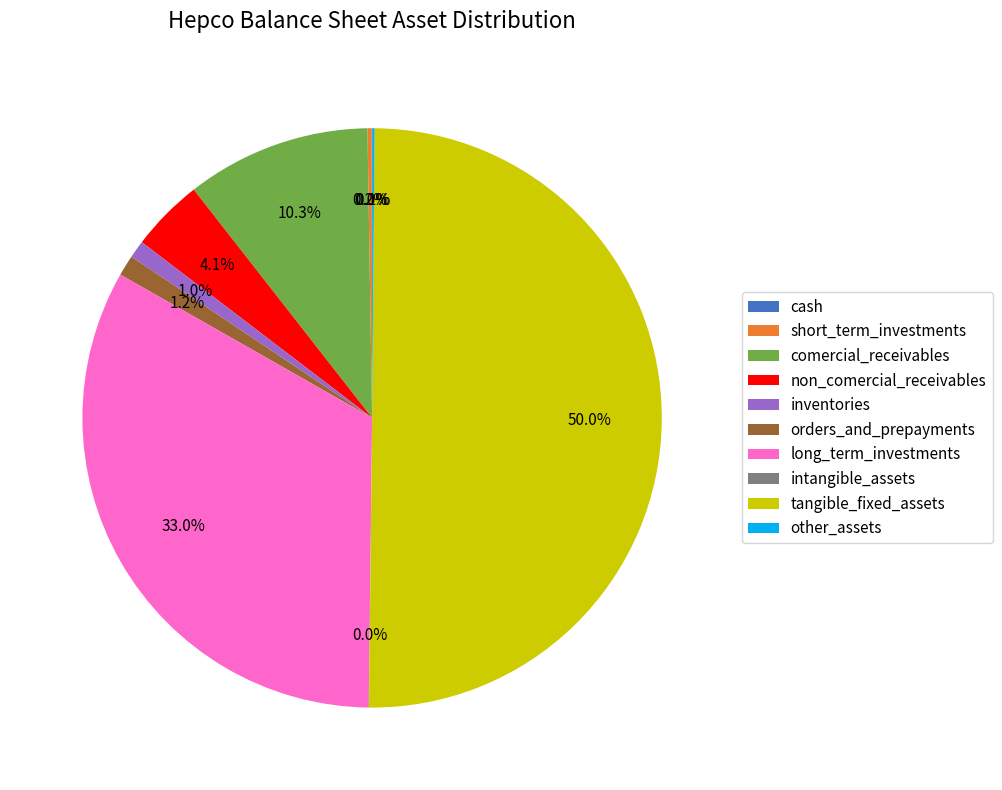

What is the majority slice?

tangible_fixed_assets